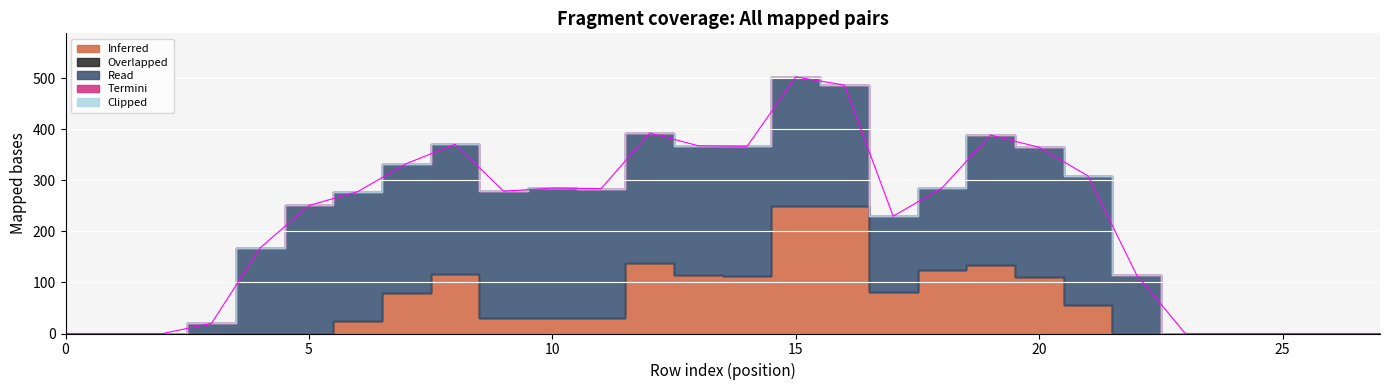

Reading left to right, transcribe all the data shown in this chart.

Inferred: 0=0	1=0	2=0	3=0	4=0	5=0	6=24	7=79	8=117	9=31	10=31	11=30	12=139	13=114	14=113	15=249	16=249	17=81	18=125	19=135	20=111	21=55	22=0	23=0	24=0	25=0	26=0	27=0
Overlapped: 0=0	1=0	2=0	3=0	4=0	5=0	6=0	7=0	8=0	9=0	10=0	11=0	12=0	13=0	14=0	15=0	16=0	17=0	18=0	19=0	20=0	21=0	22=0	23=0	24=0	25=0	26=0	27=0
Read: 0=0	1=0	2=0	3=20	4=168	5=251	6=254	7=254	8=254	9=248	10=254	11=254	12=254	13=254	14=254	15=254	16=238	17=149	18=160	19=254	20=254	21=254	22=115	23=0	24=0	25=0	26=0	27=0
Termini: 0=0	1=0	2=0	3=0	4=0	5=0	6=0	7=0	8=0	9=0	10=0	11=0	12=0	13=0	14=0	15=0	16=0	17=0	18=0	19=0	20=0	21=0	22=0	23=0	24=0	25=0	26=0	27=0
Clipped: 0=0	1=0	2=0	3=0	4=0	5=0	6=0	7=0	8=0	9=0	10=0	11=0	12=0	13=0	14=0	15=0	16=0	17=0	18=0	19=0	20=0	21=0	22=0	23=0	24=0	25=0	26=0	27=0